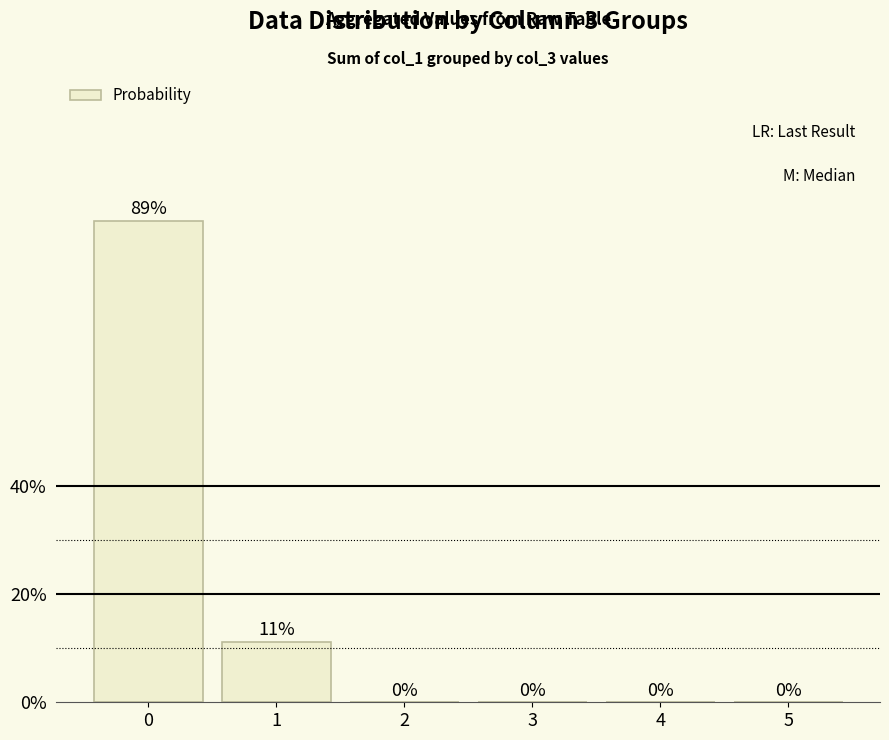

How many values are above zero?

2